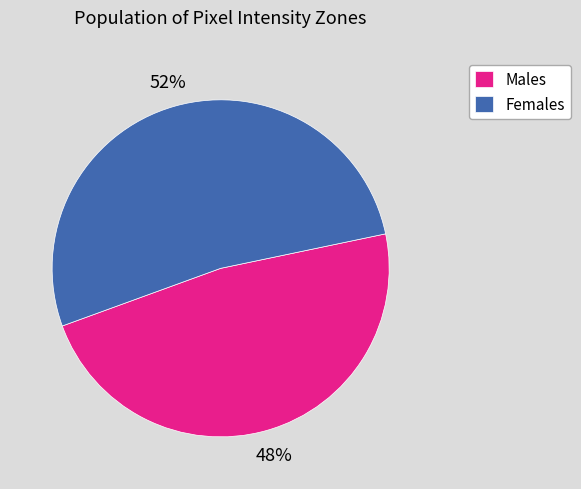

Is it true that Males is 48% of the pie?

True